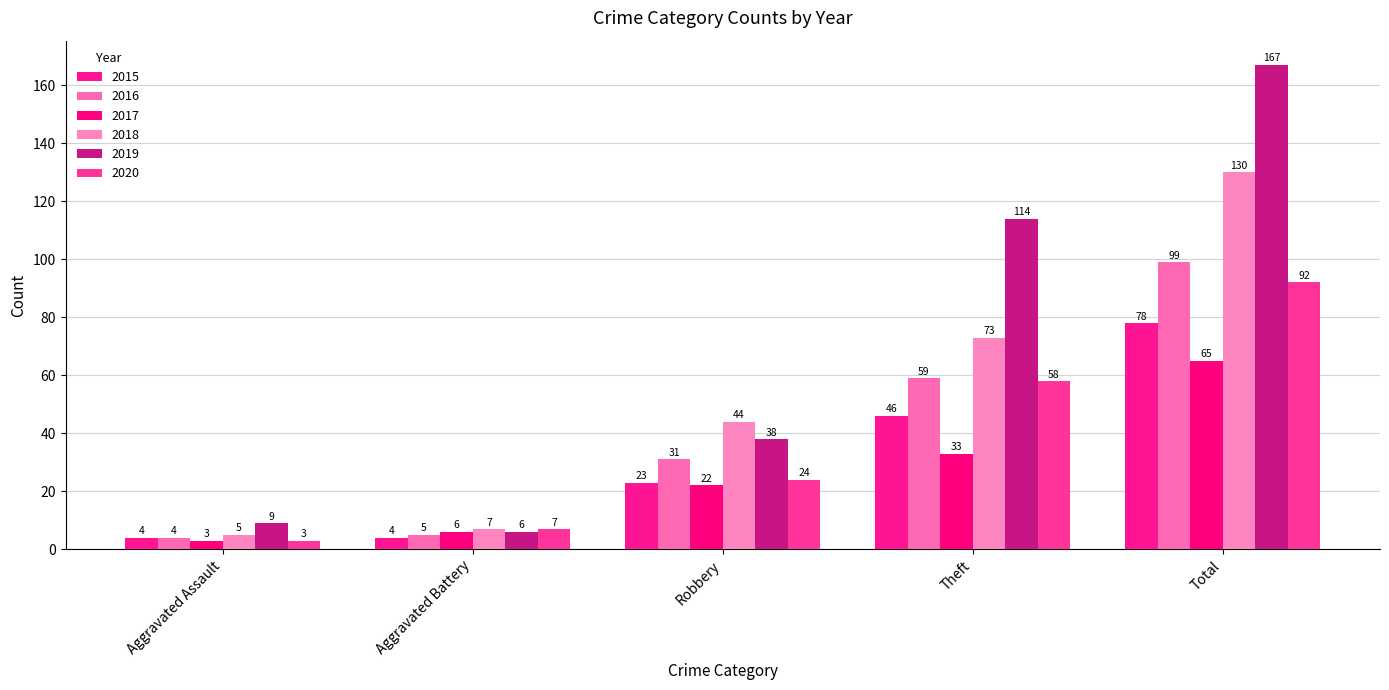

The value of 2019 at Robbery is 38. True or false?

True